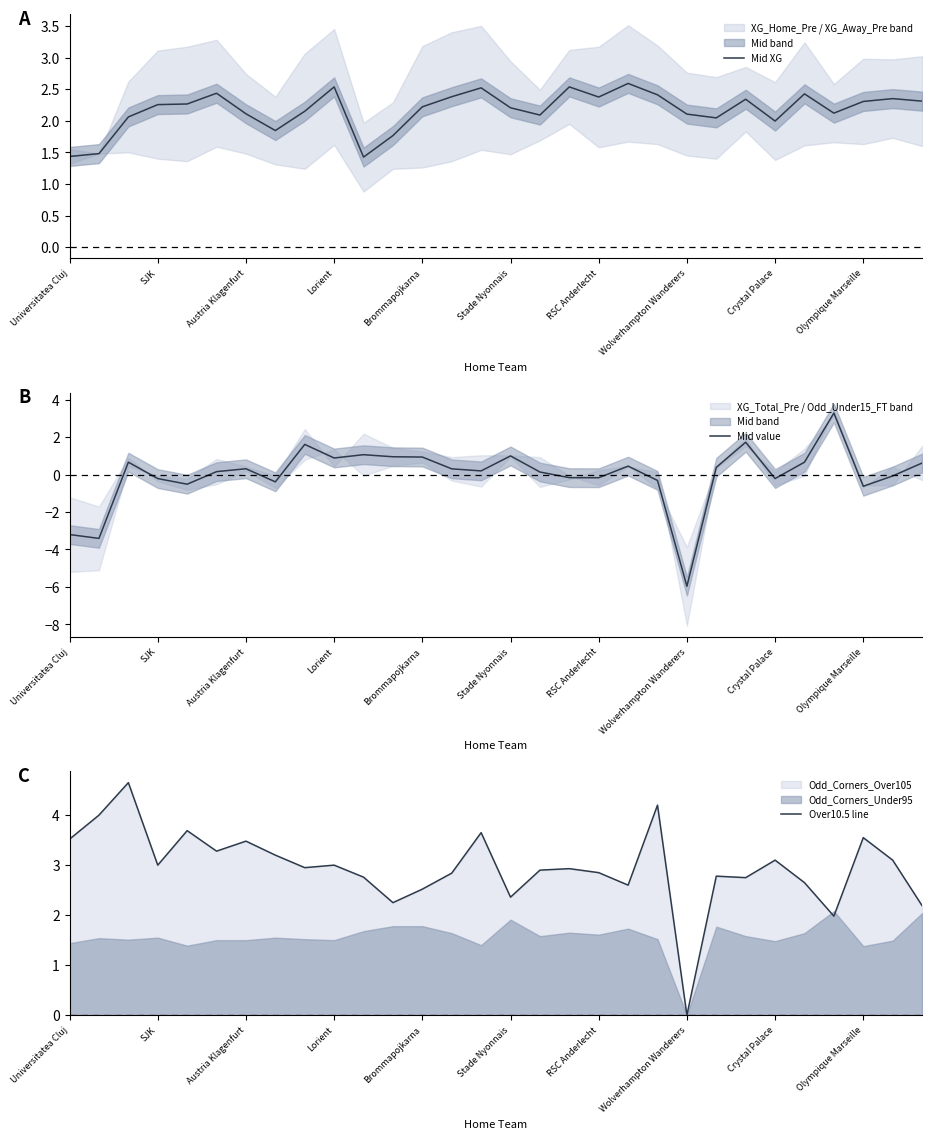

What is the total value across all series at 28?

5.4